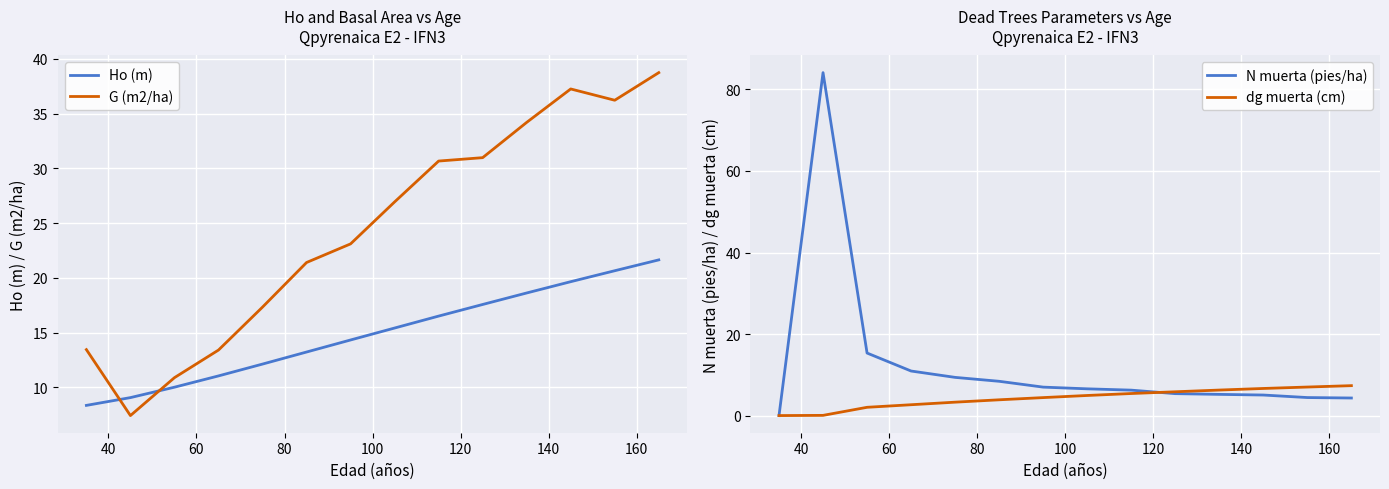

What is the lowest value of the Ho (m) series?

8.4